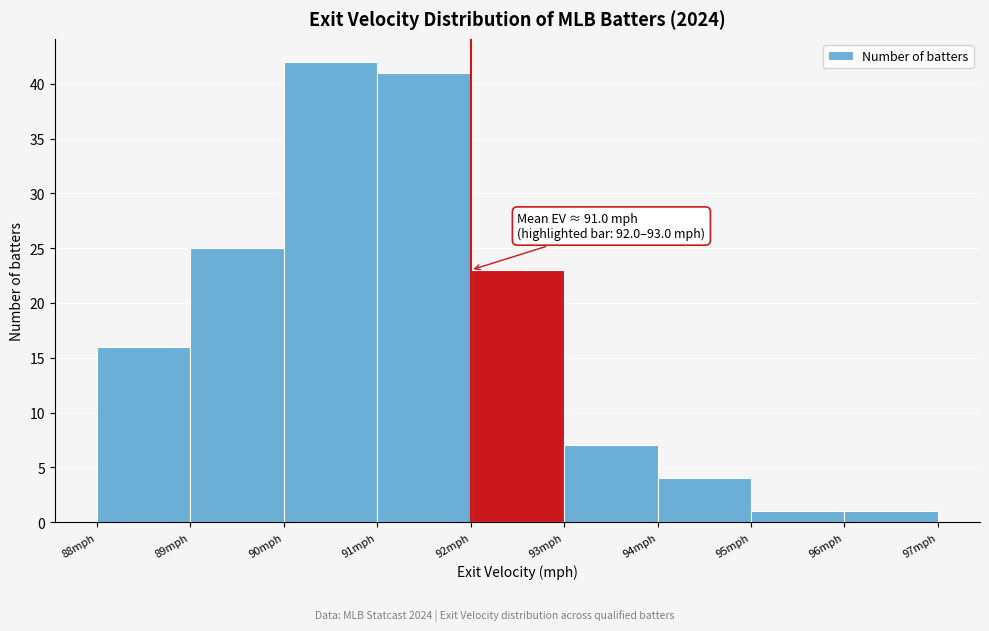

Over which range of the x-axis is the bar tallest?

90 to 91